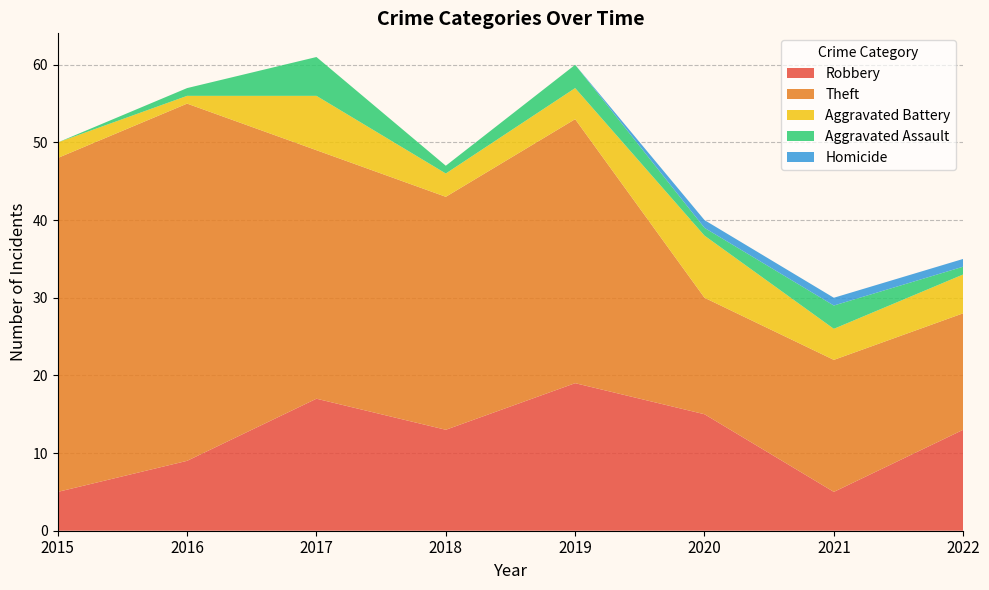

Reading right to left, extract all data points from this chart.

Robbery: 2022=13	2021=5	2020=15	2019=19	2018=13	2017=17	2016=9	2015=5
Theft: 2022=15	2021=17	2020=15	2019=34	2018=30	2017=32	2016=46	2015=43
Aggravated Battery: 2022=5	2021=4	2020=8	2019=4	2018=3	2017=7	2016=1	2015=2
Aggravated Assault: 2022=1	2021=3	2020=1	2019=3	2018=1	2017=5	2016=1	2015=0
Homicide: 2022=1	2021=1	2020=1	2019=0	2018=0	2017=0	2016=0	2015=0